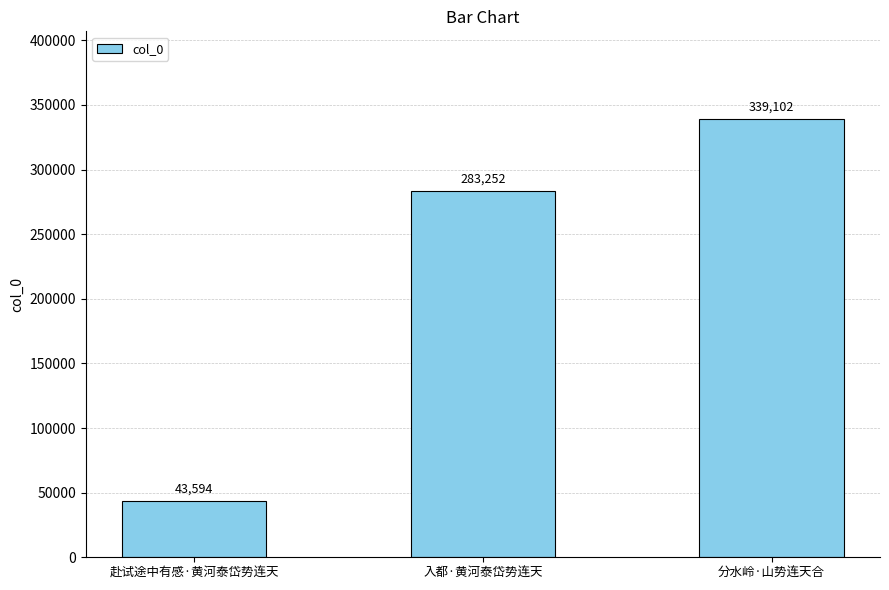

What is the sum of the values at 分水岭·山势连天合 and 赴试途中有感·黄河泰岱势连天?

382696